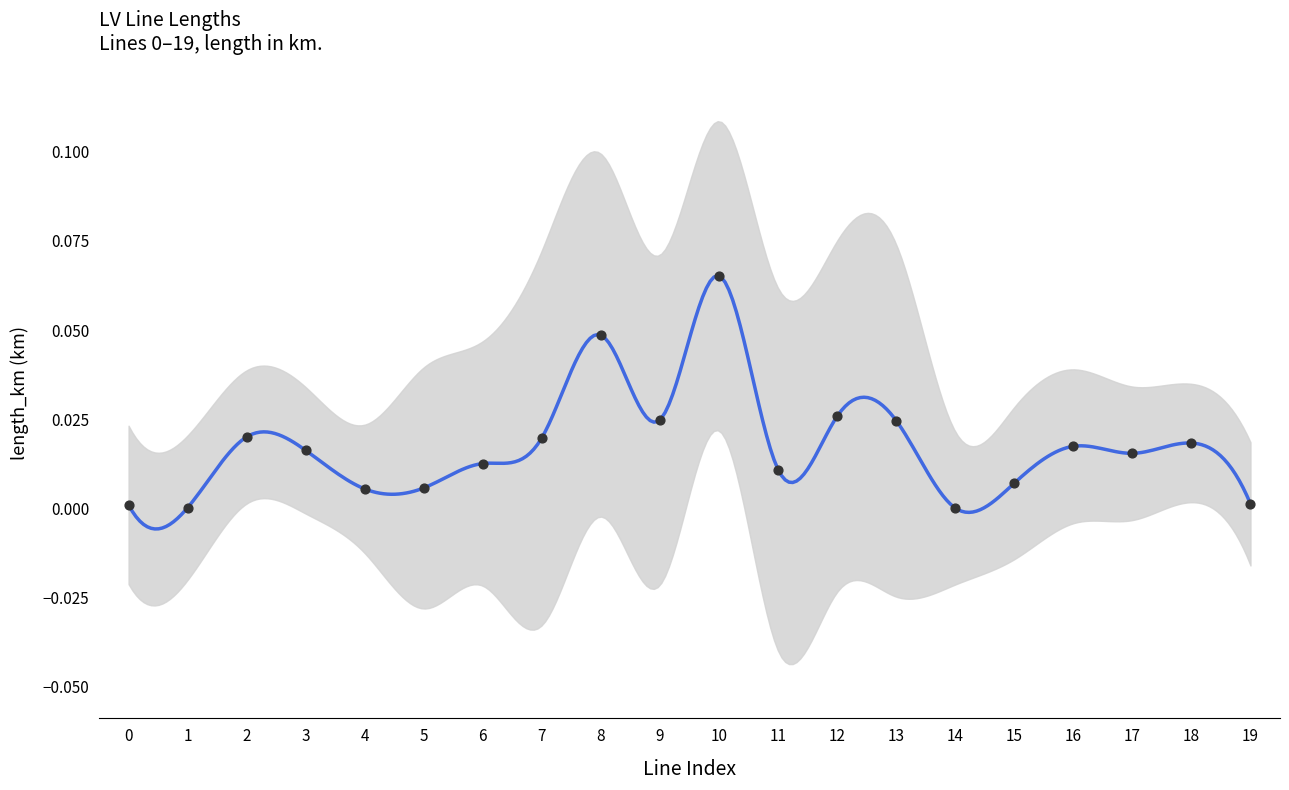

Between 19 and 14, which is larger?

19